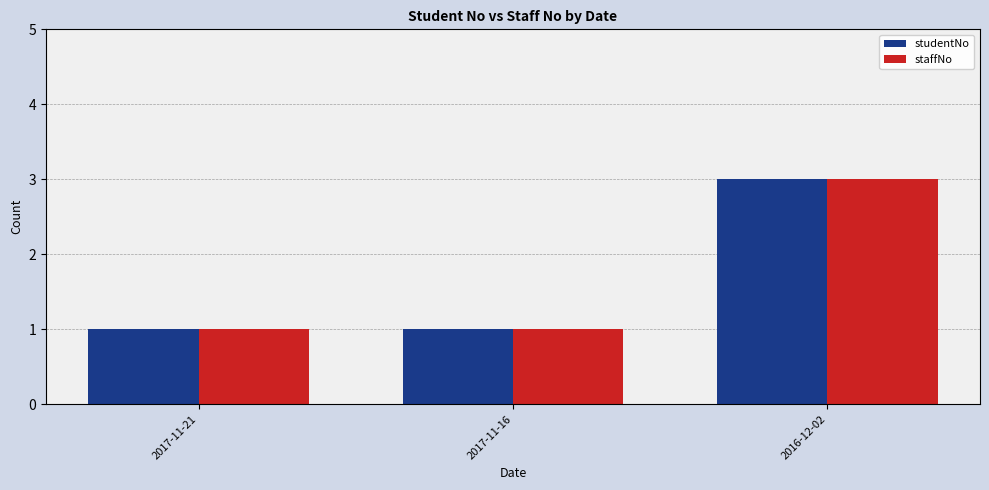

The studentNo series shows 1 at 2017-11-21. True or false?

True